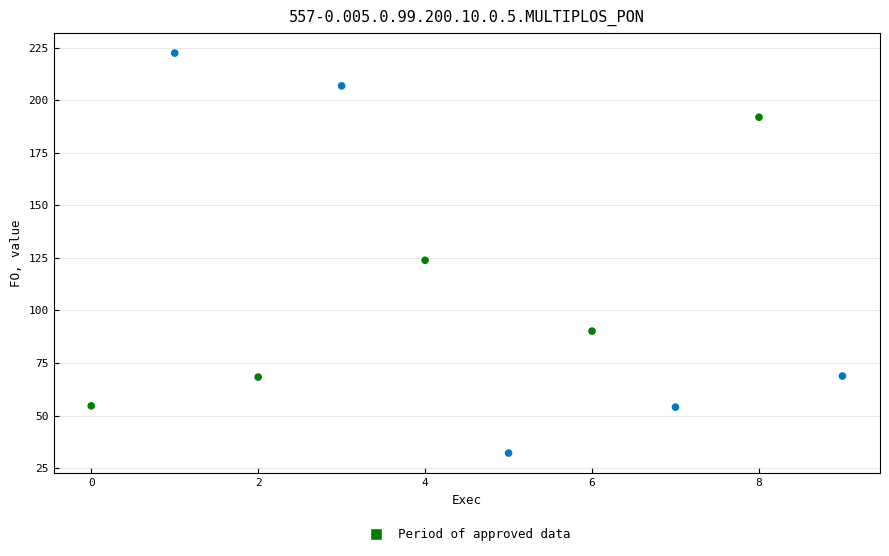

What is the average Y value?

111.3